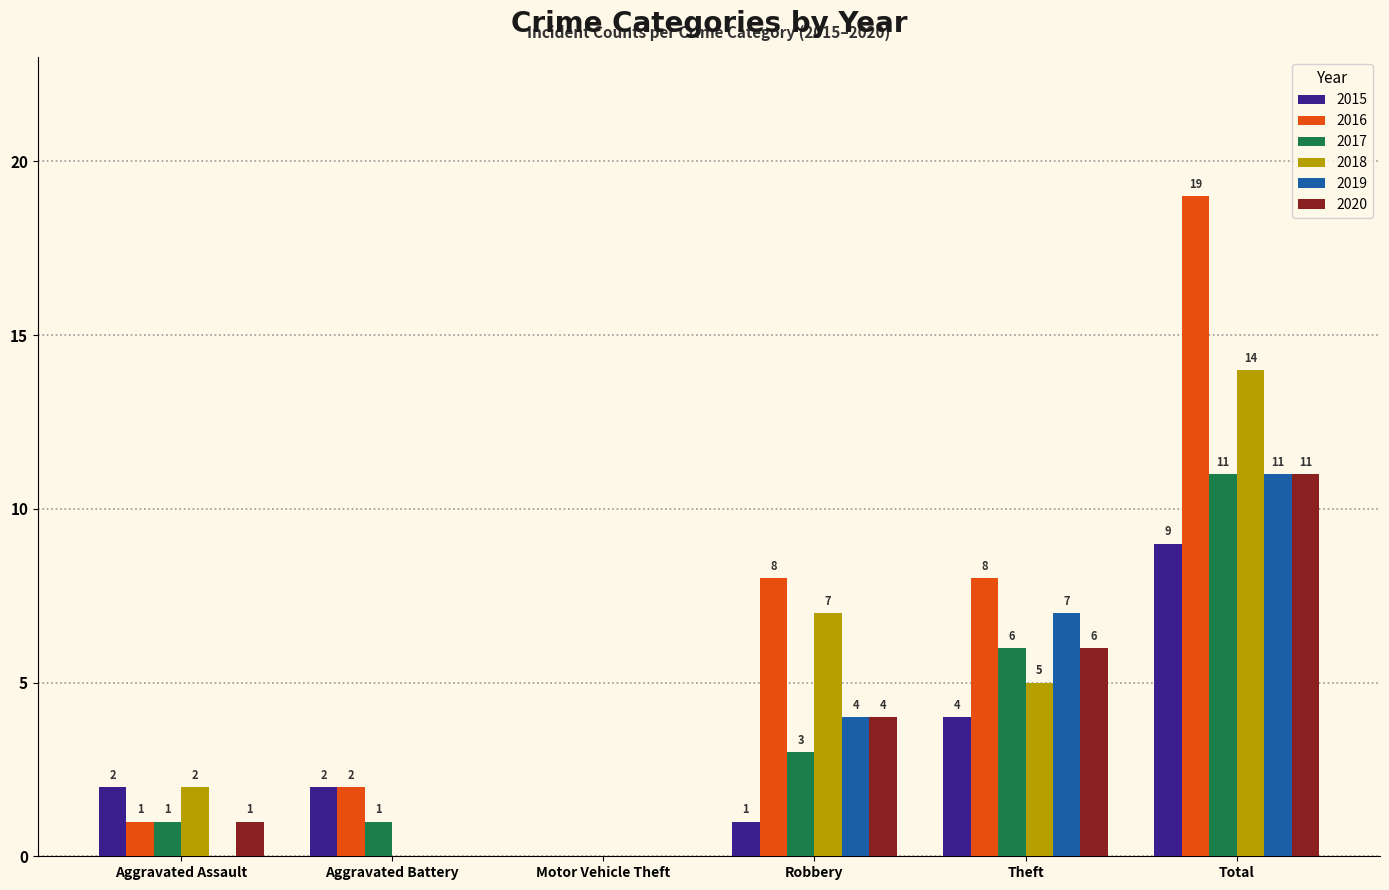

Where does the 2018 series first go above 5?

Robbery